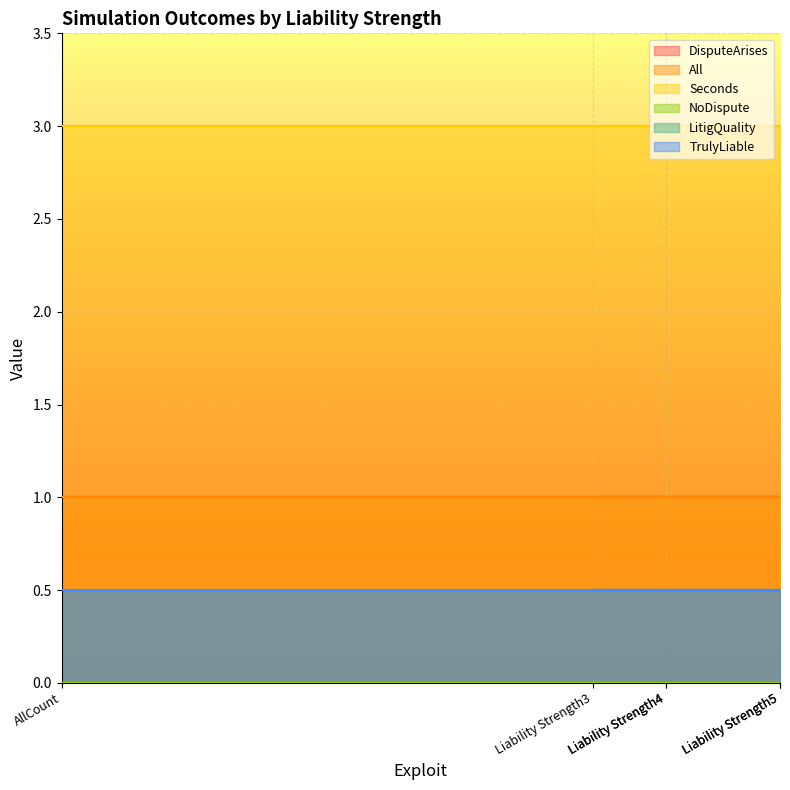

What is the approximate value of TrulyLiable at Liability Strength4?

0.5